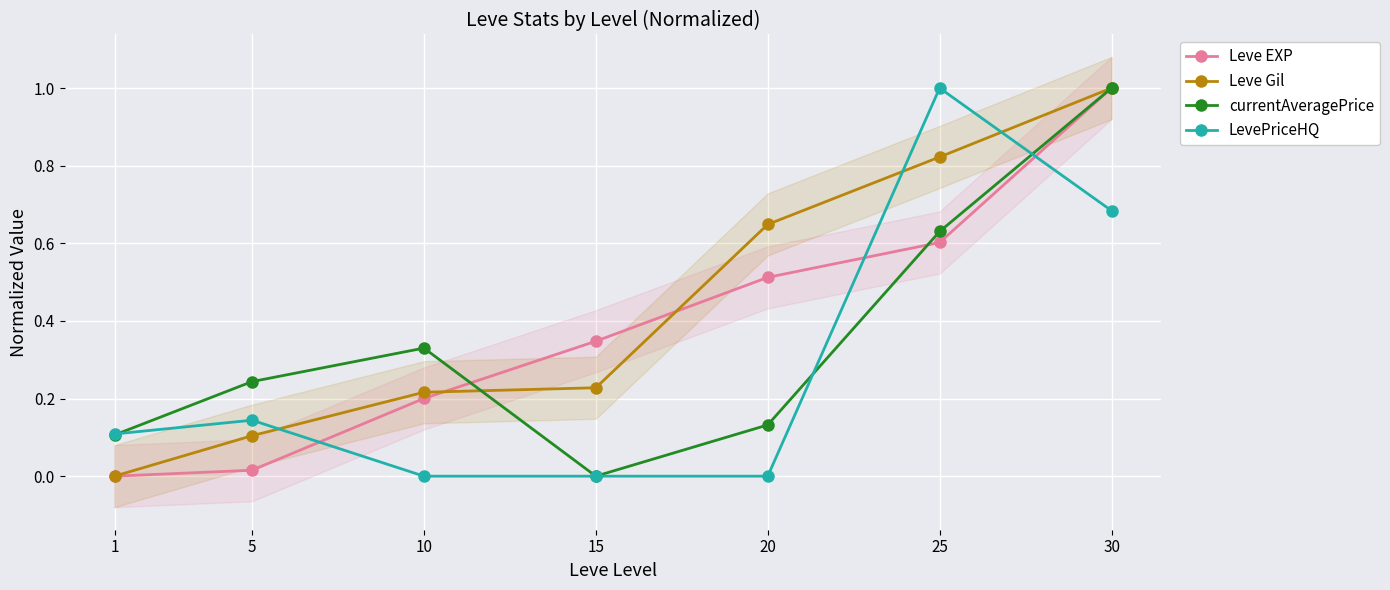

The Leve EXP series shows 0.3 at 15. True or false?

True